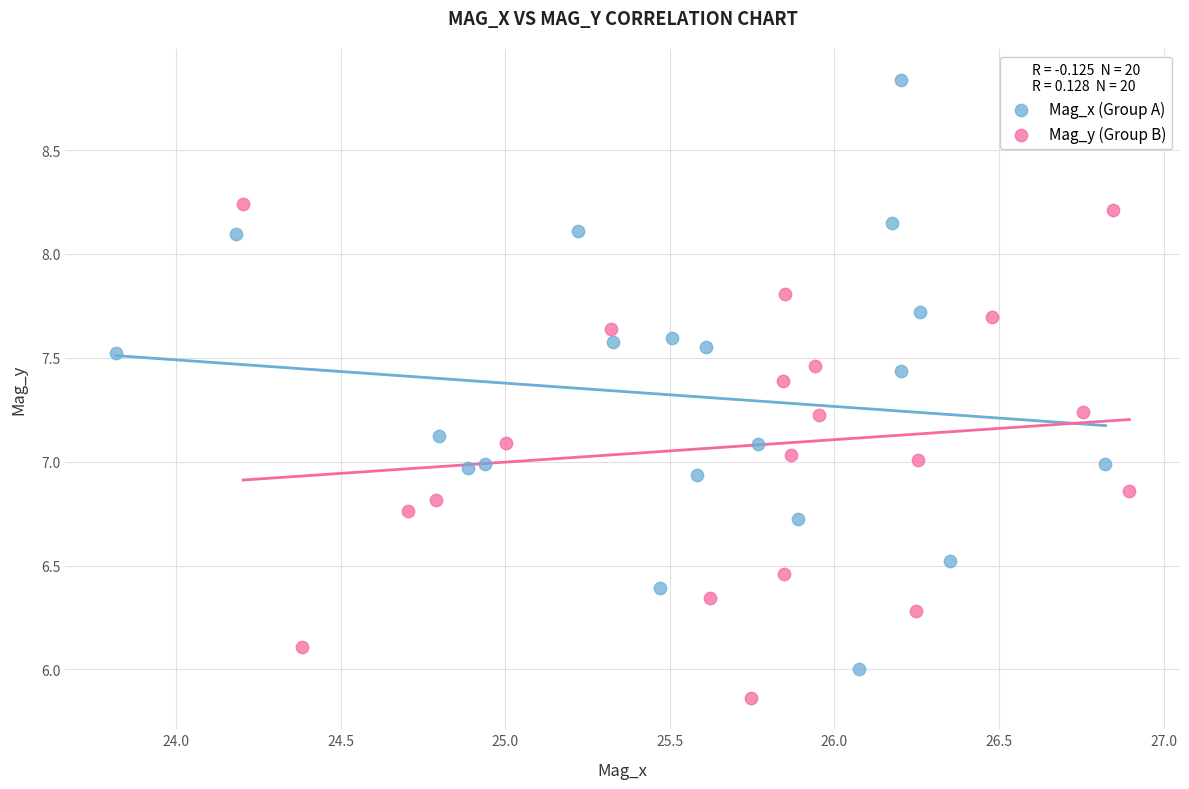

Which series has the largest Y range (max minus min)?

Mag_x (Group A)